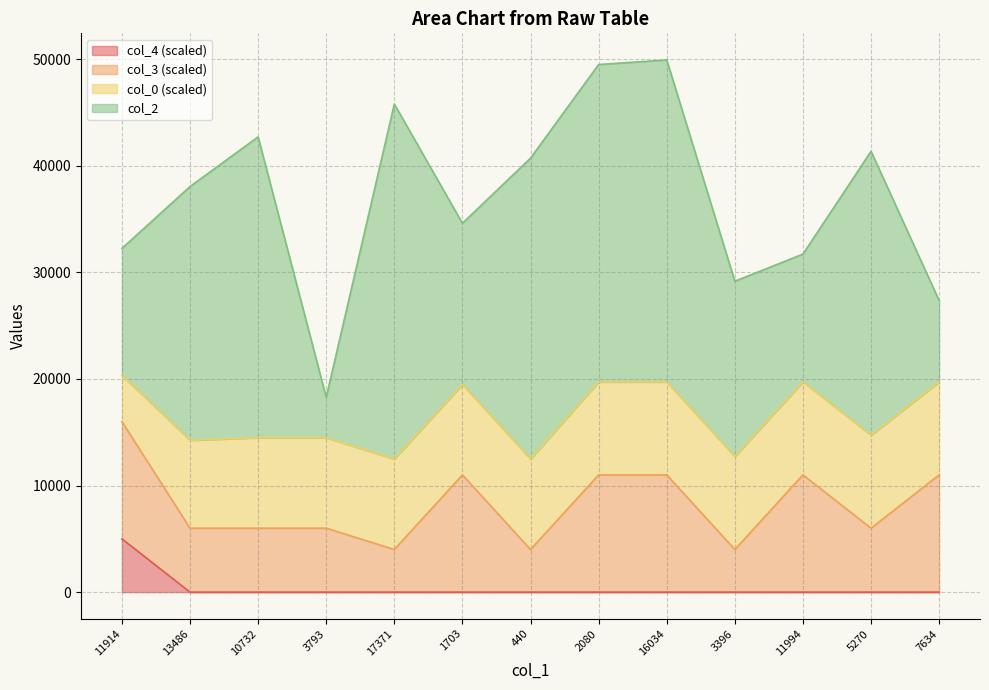

What is the total value across all series at 17371?

45802.8